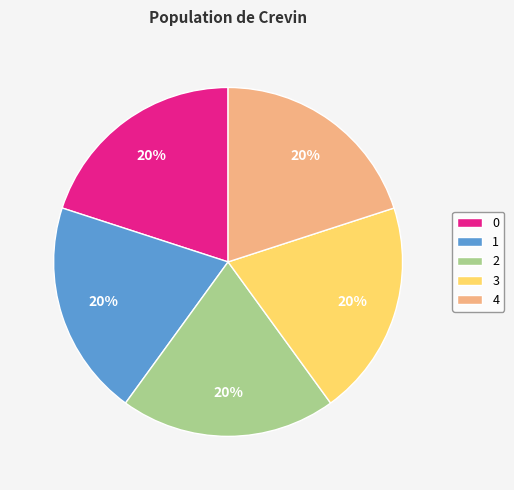

Does any single category account for the majority?

No